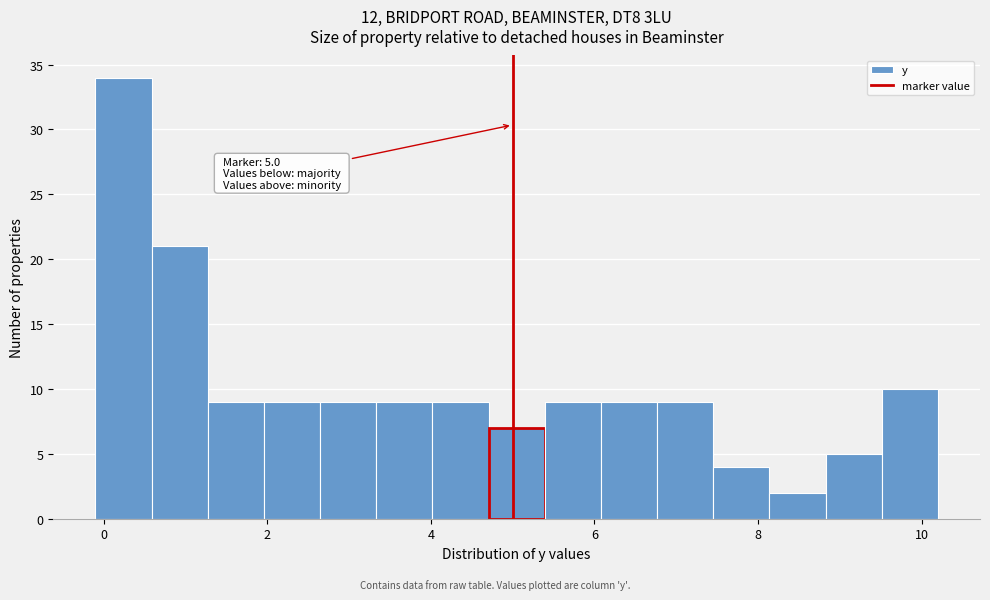

Read against the x-axis, roughly where is the centre of the tallest bar?

0.2